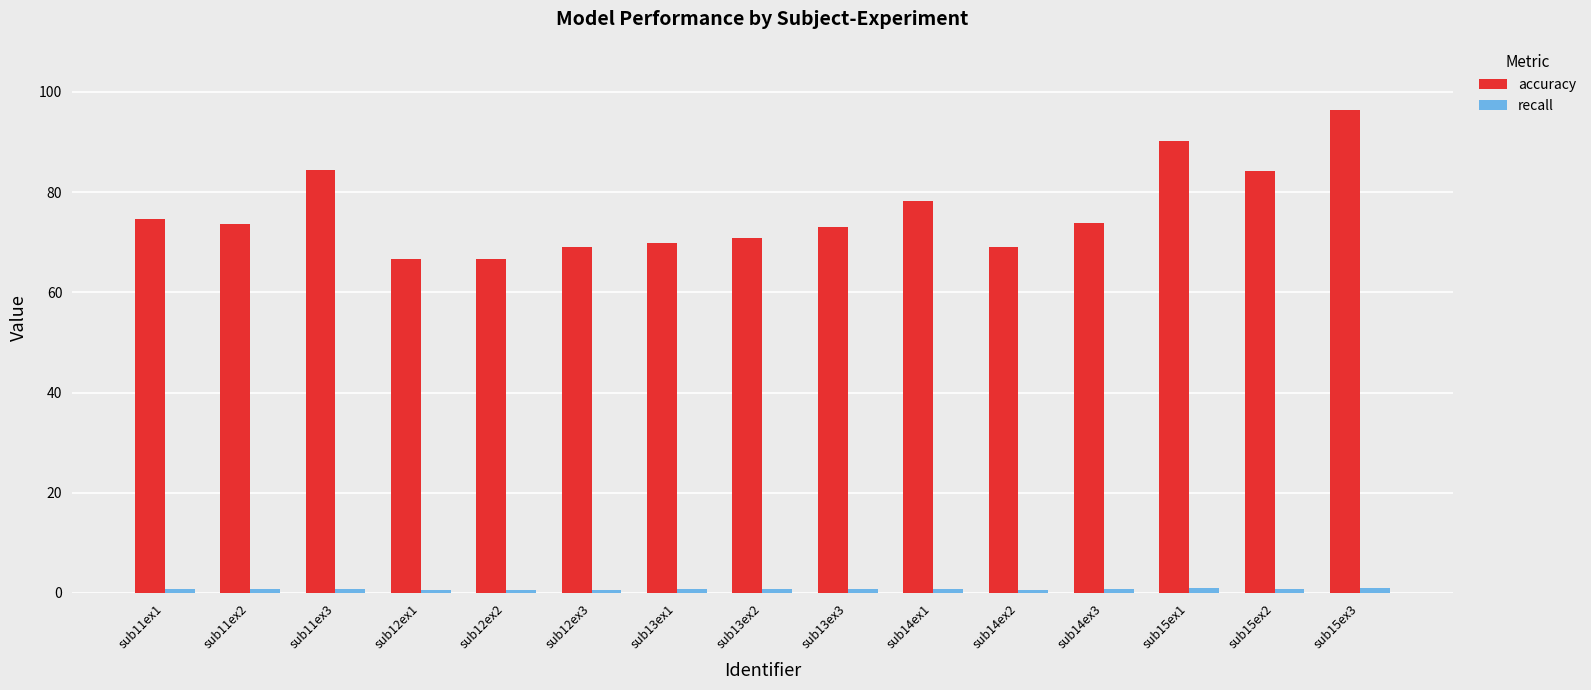

The value of accuracy at sub14ex3 is 73.9. True or false?

True